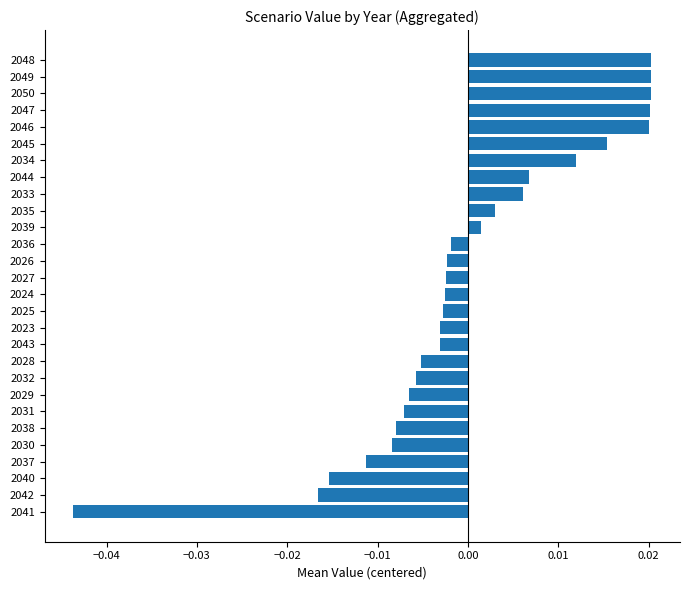

How many values are below 0?

17